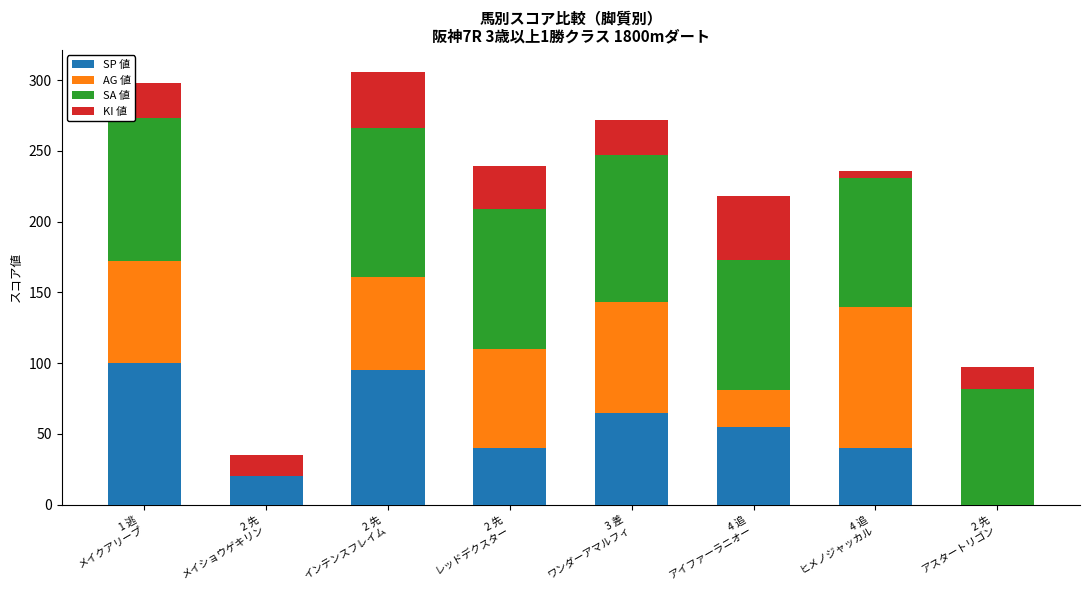

What is the average value of the KI 値 series?

25